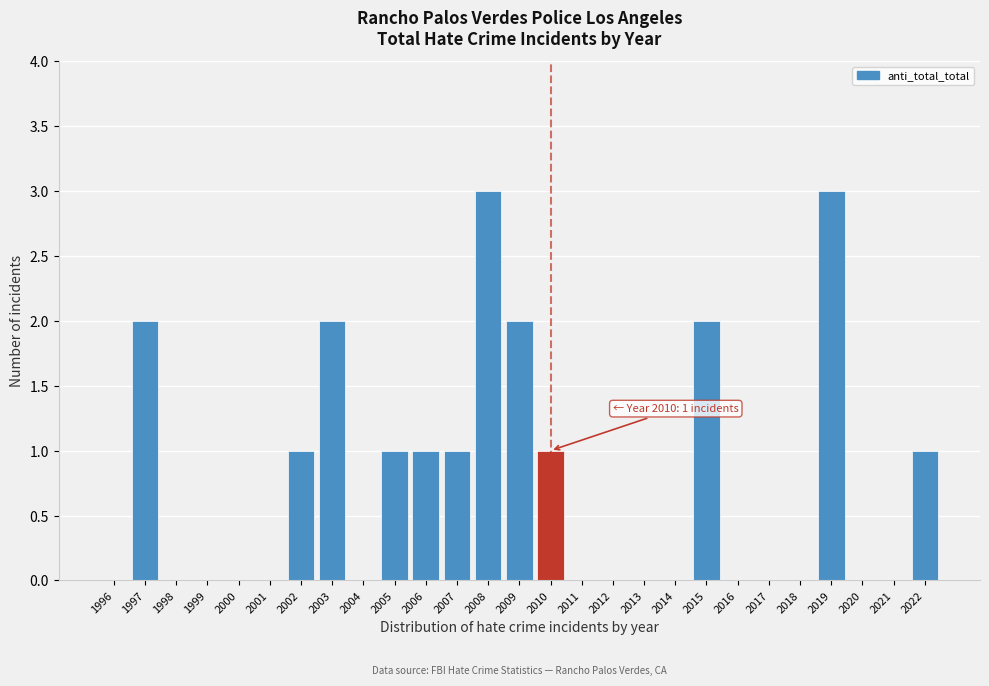

Reading left to right, what are all the values shown in this chart?

1996=0	1997=2	1998=0	1999=0	2000=0	2001=0	2002=1	2003=2	2004=0	2005=1	2006=1	2007=1	2008=3	2009=2	2010=1	2011=0	2012=0	2013=0	2014=0	2015=2	2016=0	2017=0	2018=0	2019=3	2020=0	2021=0	2022=1